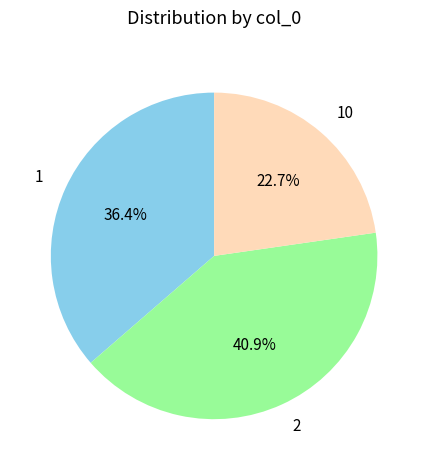

To the nearest percent, what is the difference between the largest and smallest slice percentages?

18%